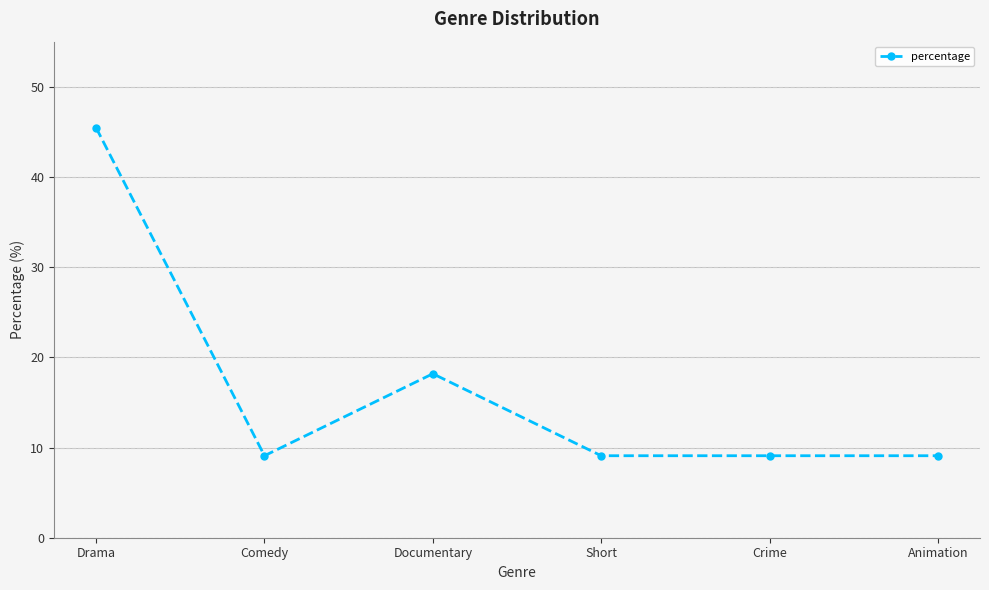

The chart shows a value of 9.1 at Short. True or false?

True